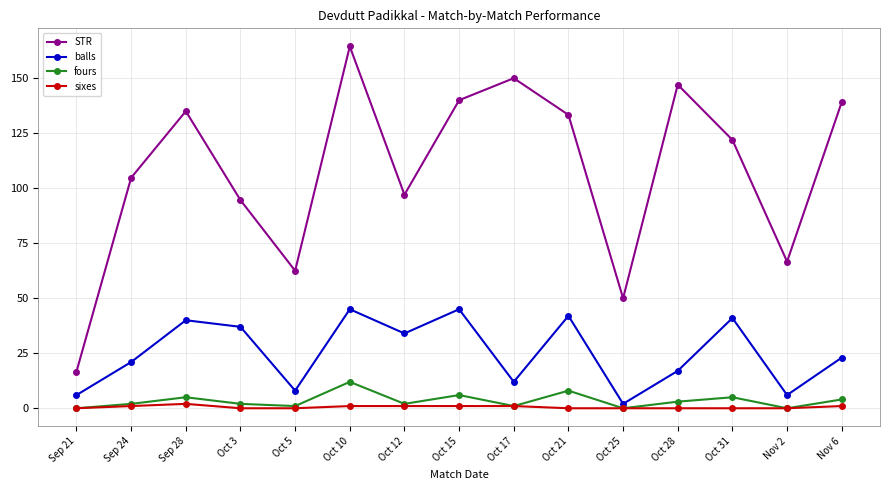

What is the maximum value for balls?

45.0